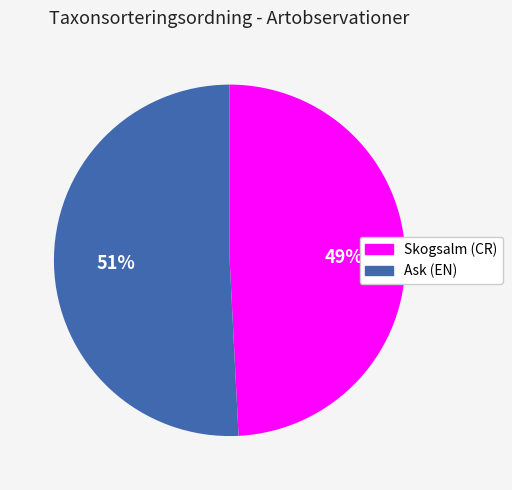

Approximately how many times larger is the value at Ask (EN) compared to Skogsalm (CR)?

1.0